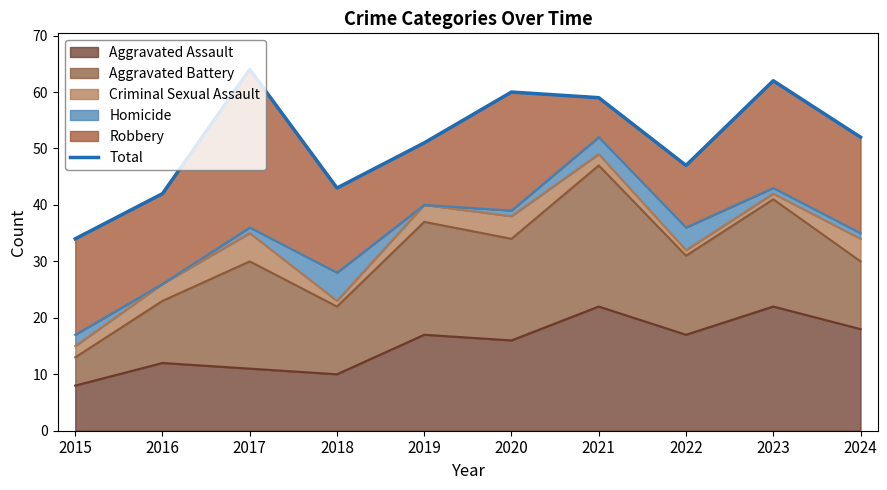

The value at 2020 is 60. True or false?

True